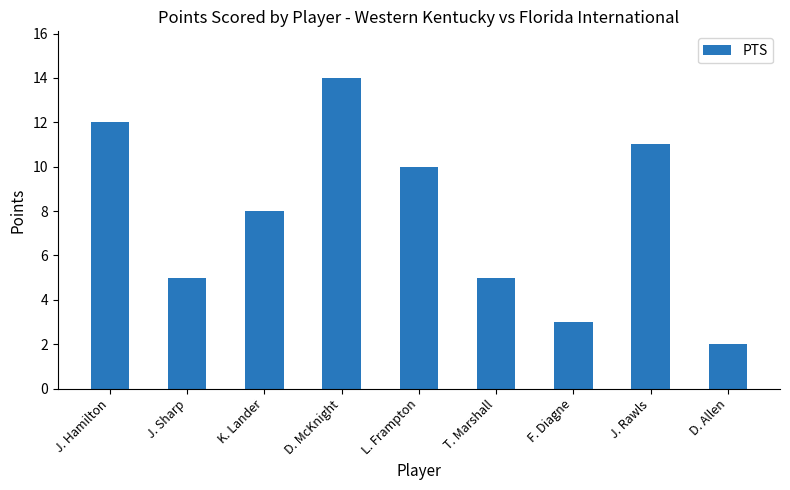

Approximately how many times larger is the value at F. Diagne compared to K. Lander?

0.4